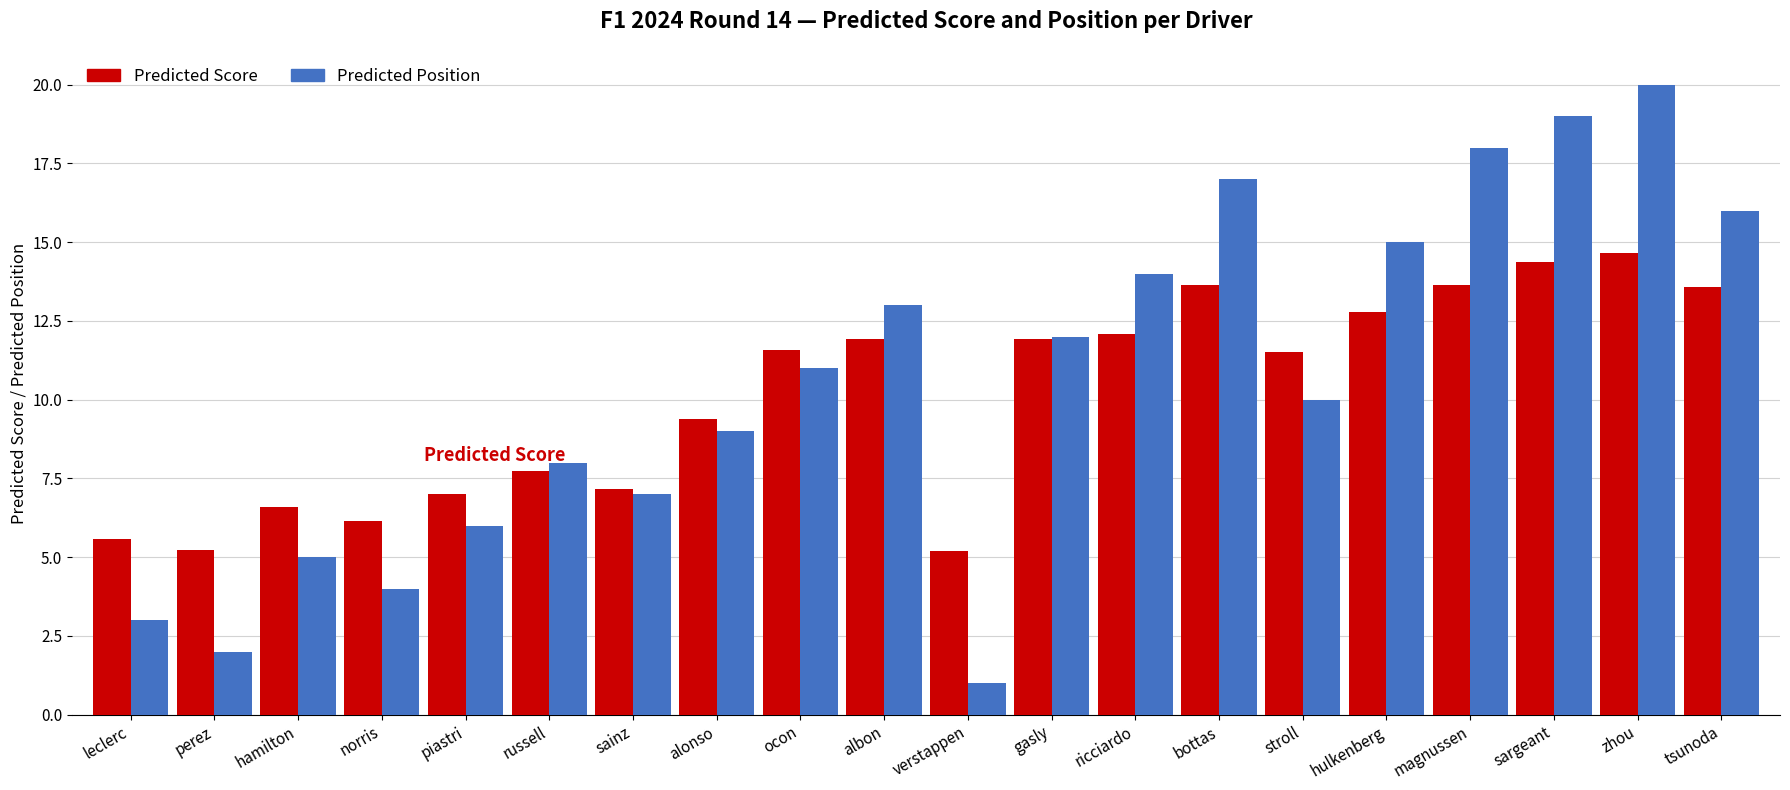

What value does the Predicted Score series have at sargeant?

14.4